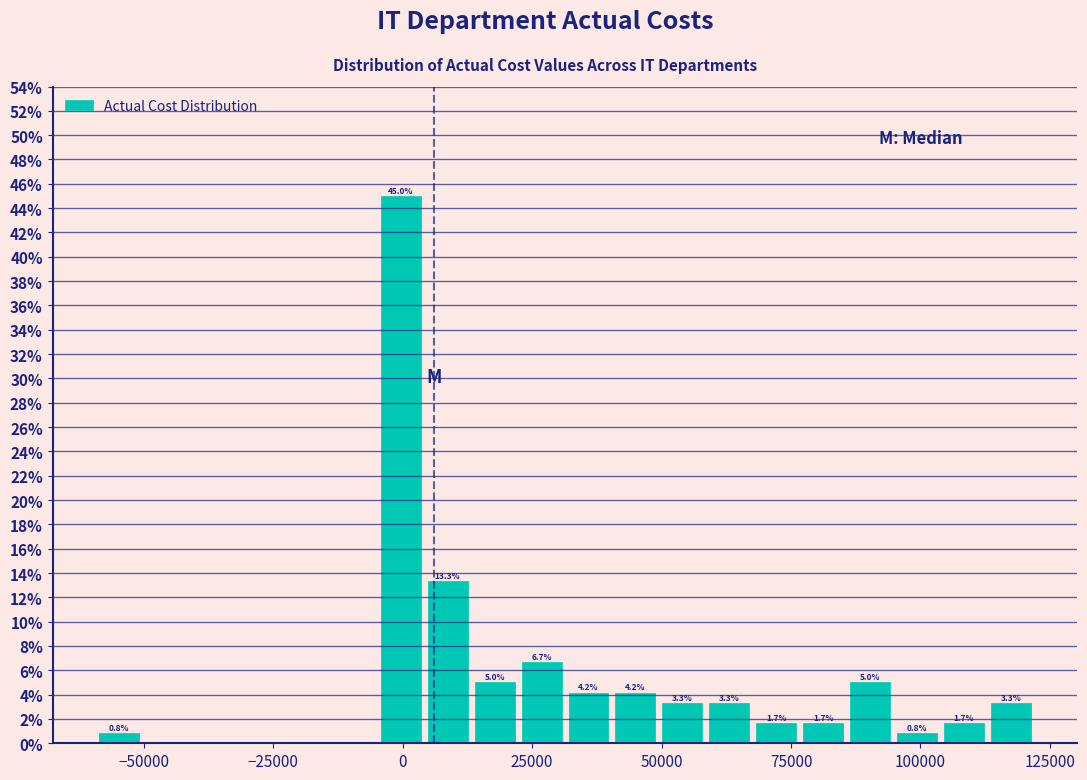

Read against the x-axis, roughly where is the centre of the tallest bar?

0